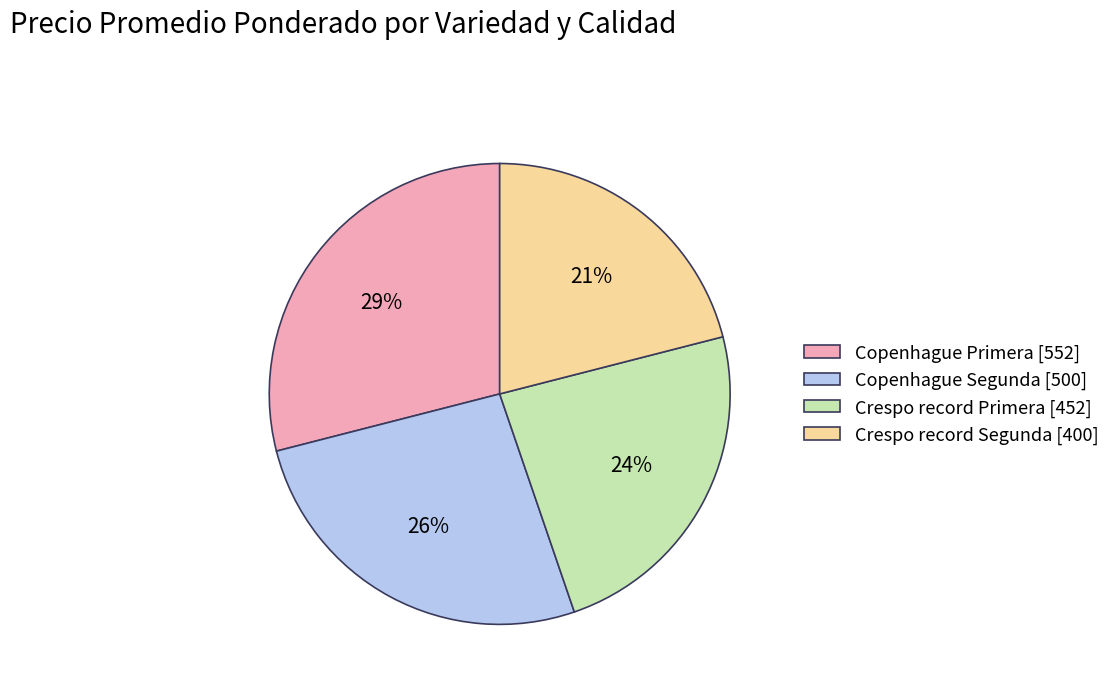

The Crespo record Segunda slice represents 6% of the pie. True or false?

False